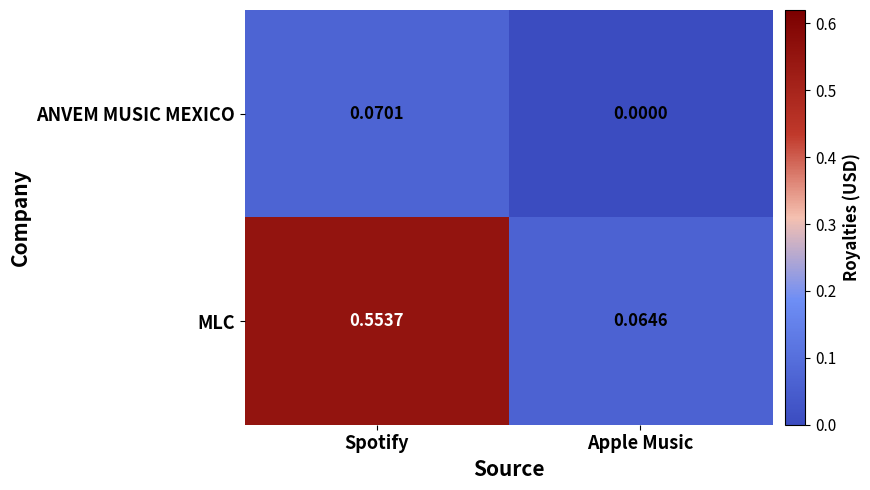

Rank the series at Apple Music from lowest to highest value.

ANVEM MUSIC MEXICO, MLC